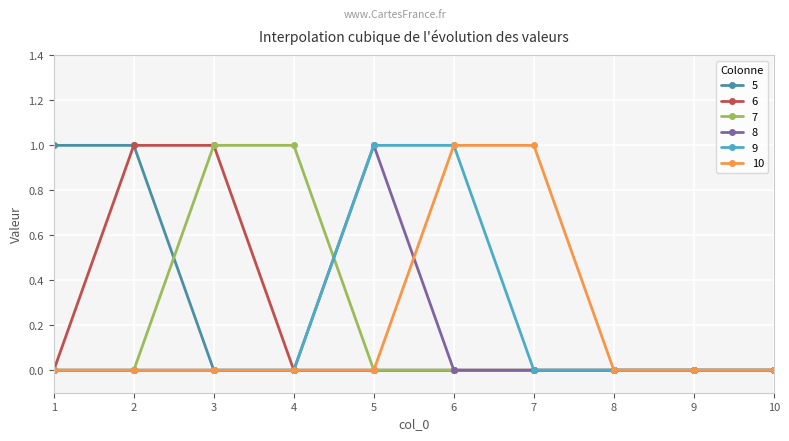

What is the maximum value shown in the chart?

1